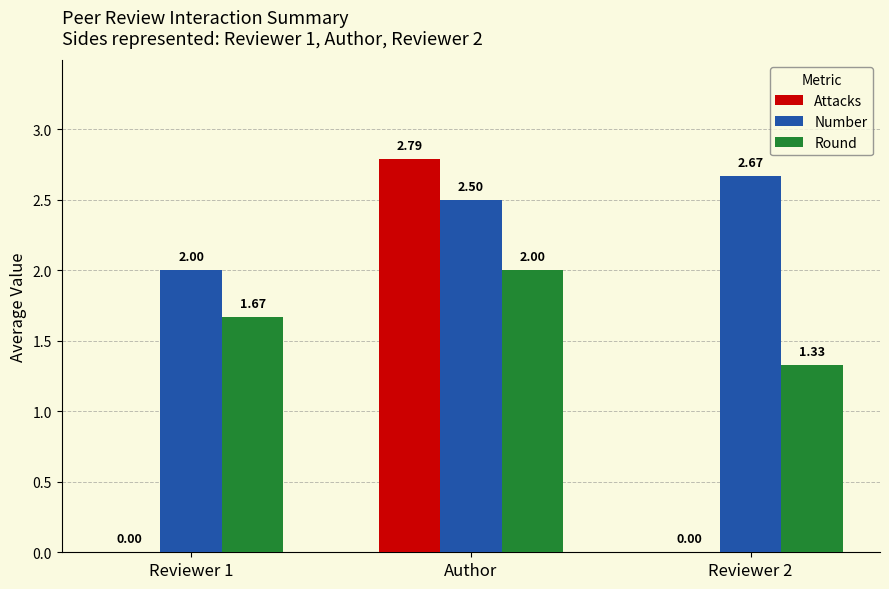

Which label corresponds to the largest value in the chart?

Author